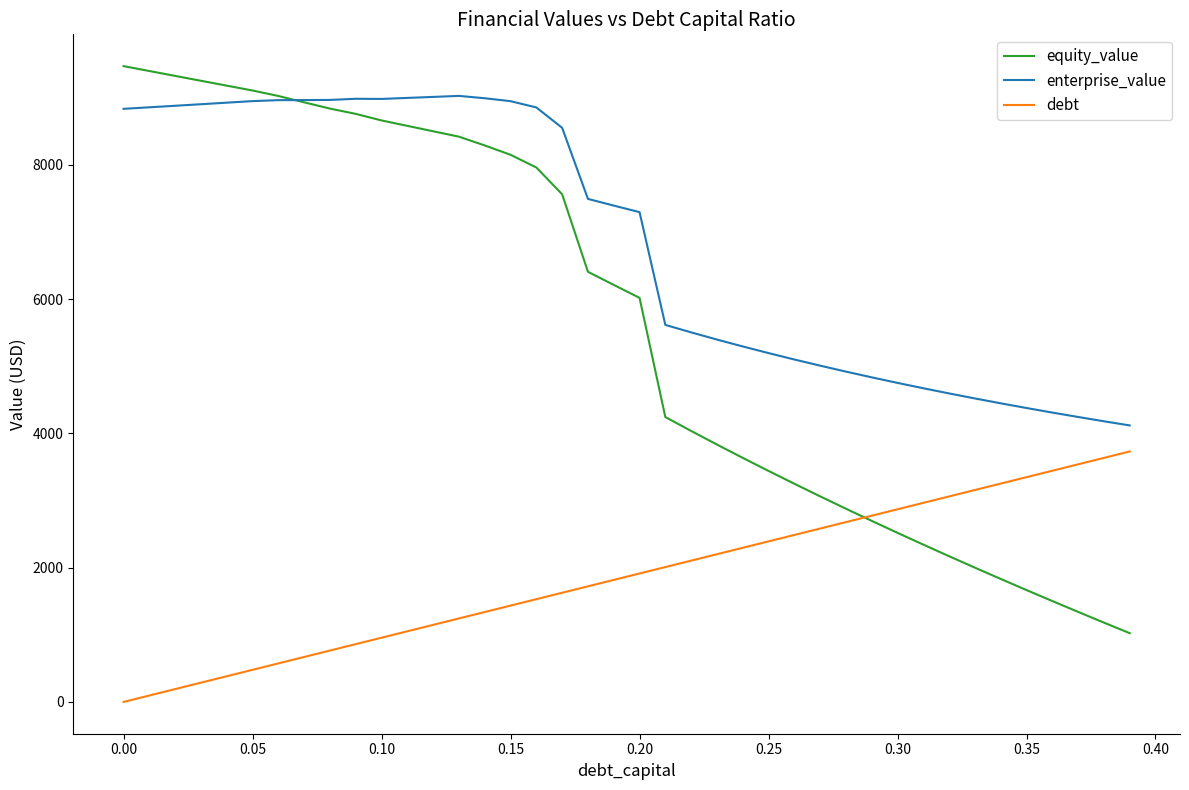

Rank the series by their average value, from highest to lowest.

enterprise_value, equity_value, debt